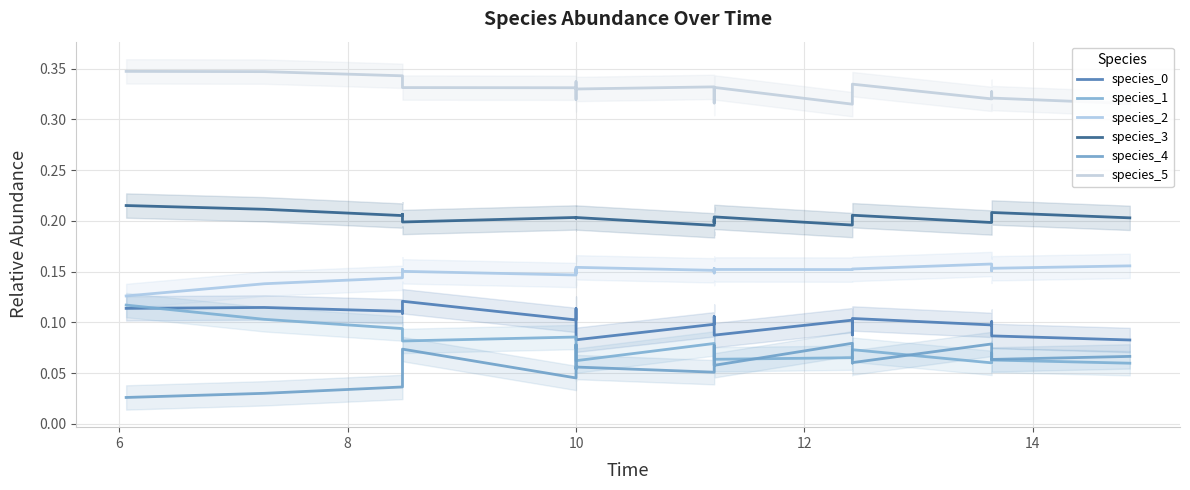

The species_4 series shows 0.0 at 6. True or false?

True